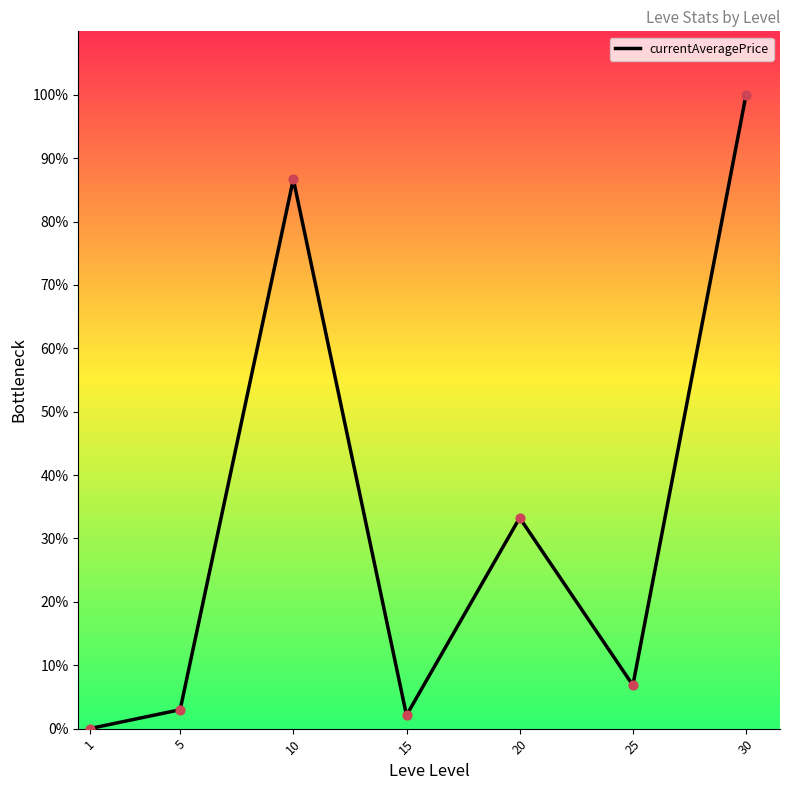

What is the change in value from 5 to 15?

-0.9